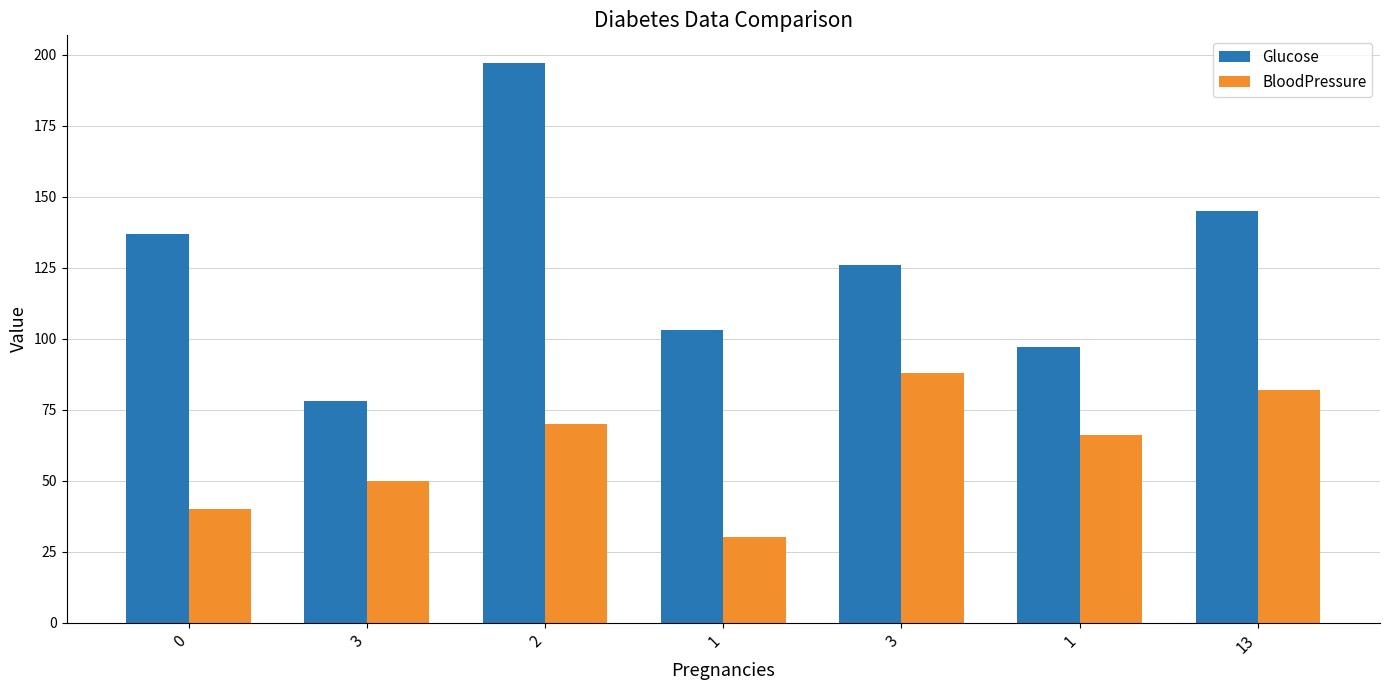

The value of Glucose at 13 is 65. True or false?

False